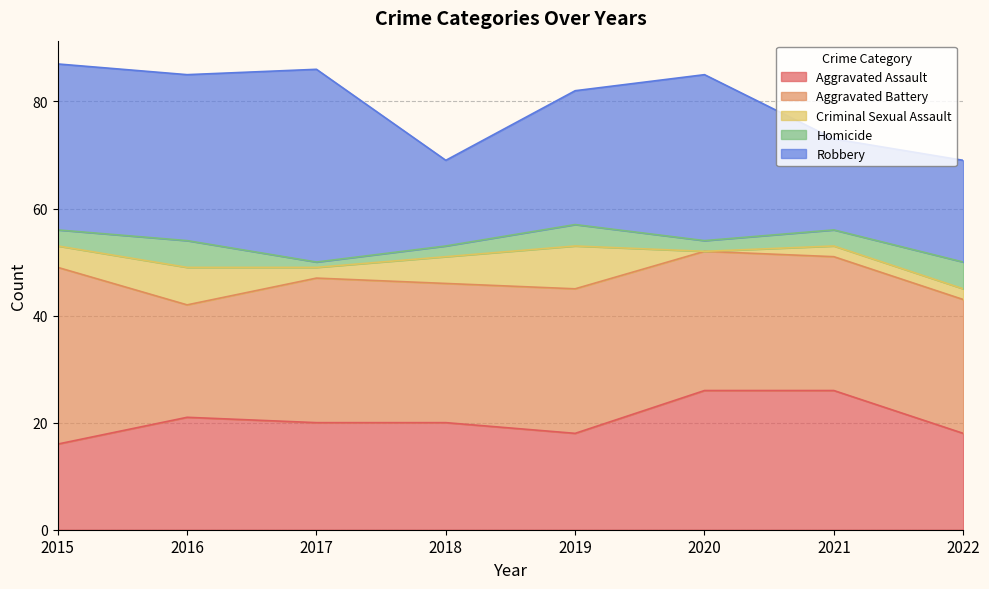

True or false: Robbery and Criminal Sexual Assault cross at least once.

False